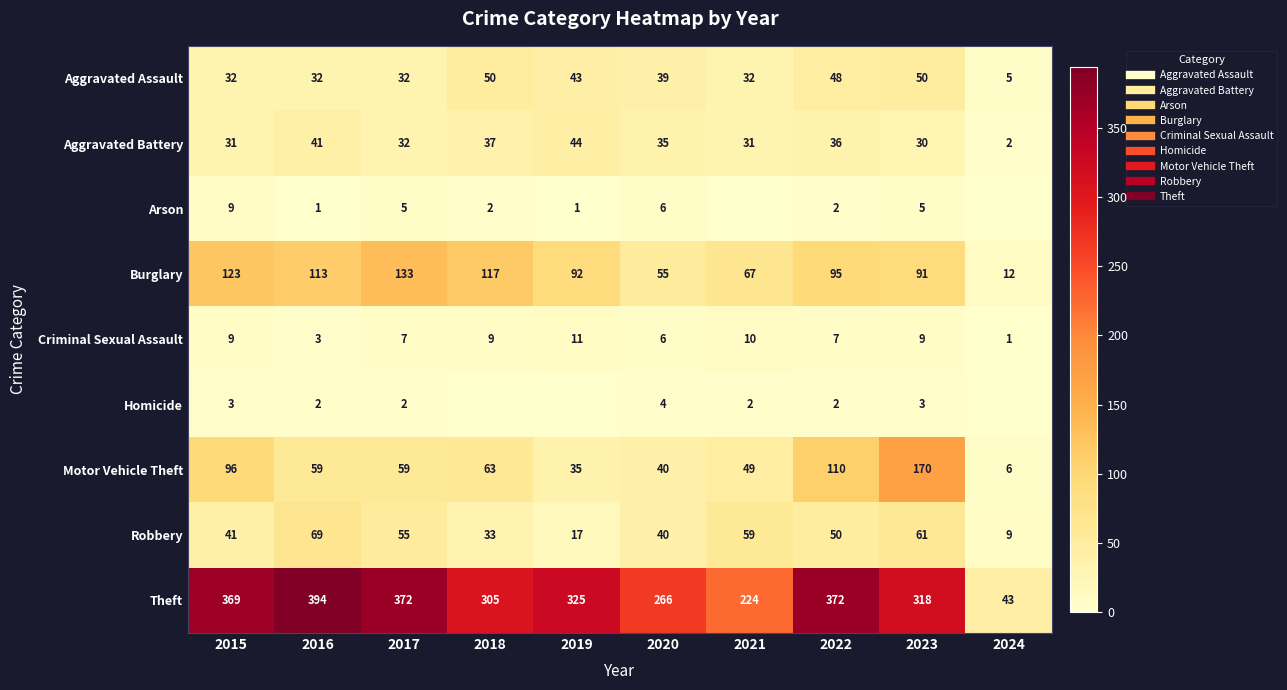

How many distinct data groups are displayed?

9